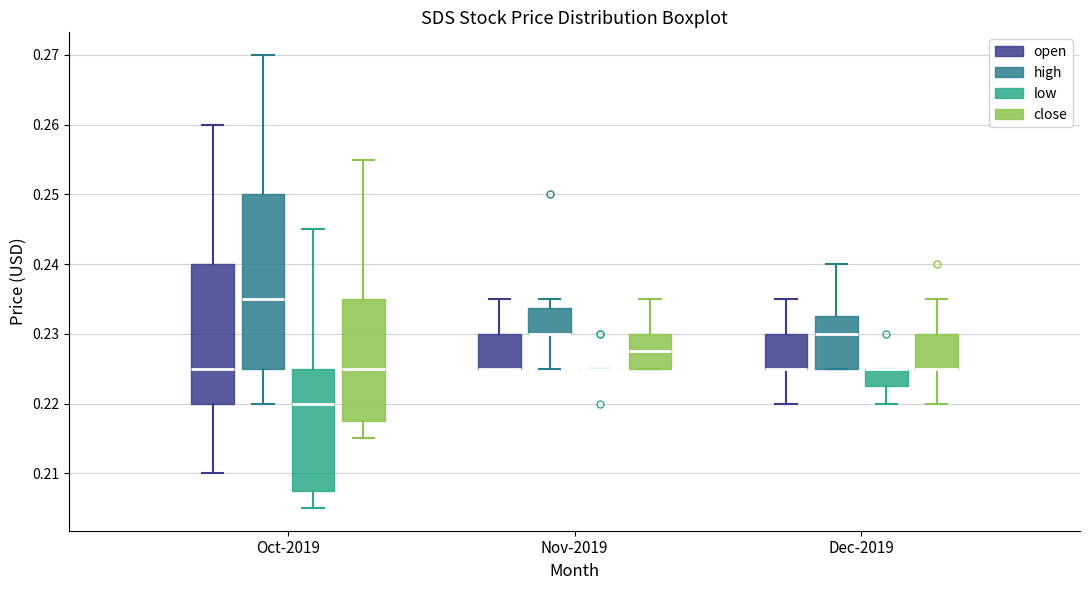

Which box is the tallest, from its lower edge to its upper edge?

Oct-2019 (high)